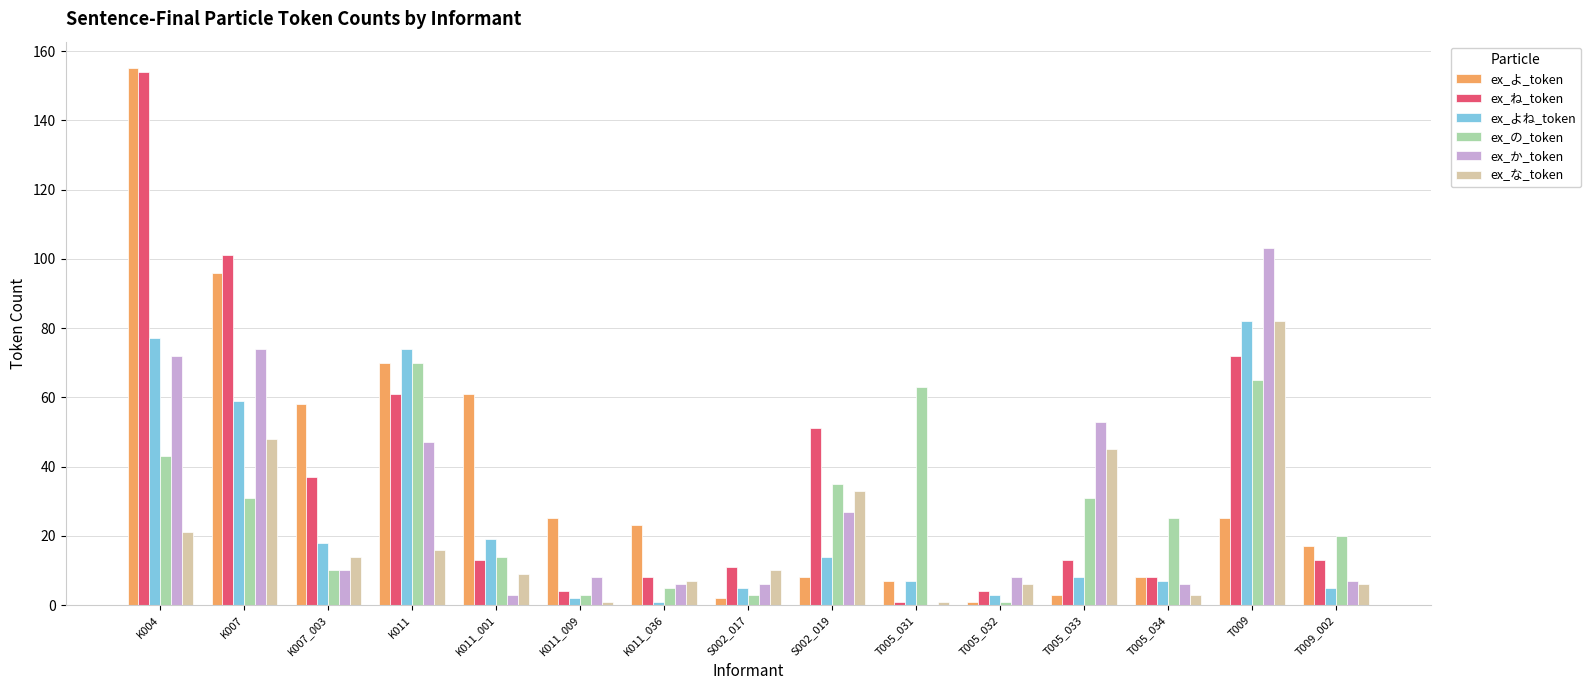

Is the value of ex_な_token at T005_034 greater than the value of ex_よね_token at T005_031?

No